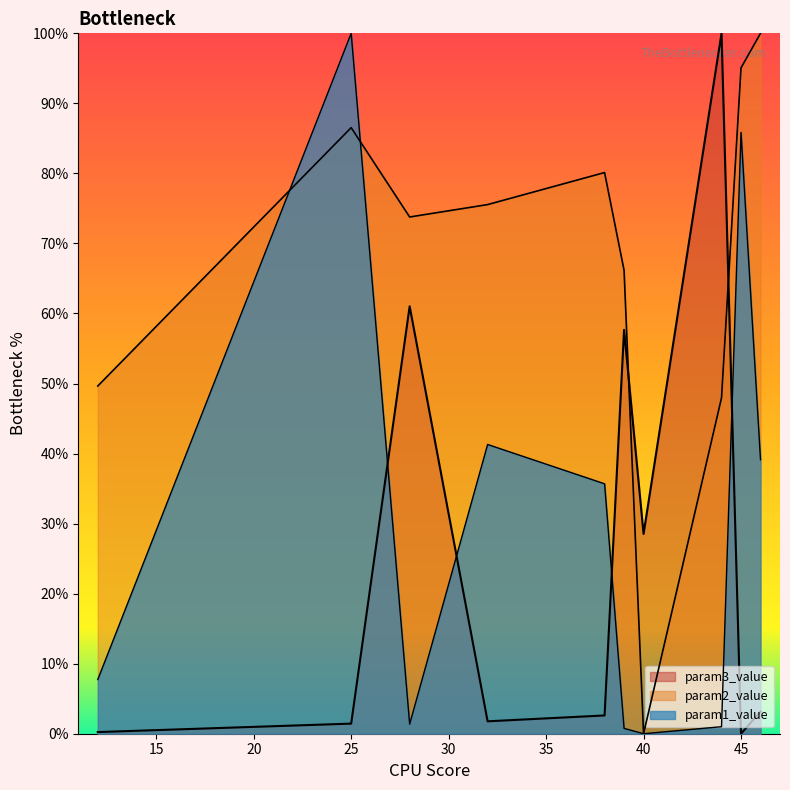

How many values in the param2_value series are below 75?

5